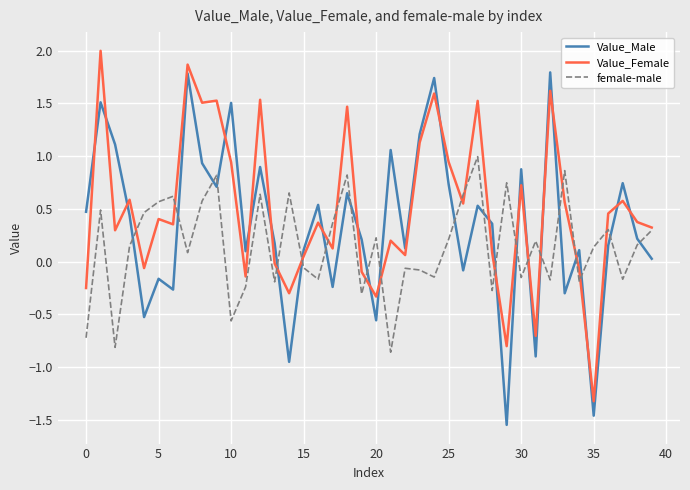

What is the maximum value shown in the chart?

2.0